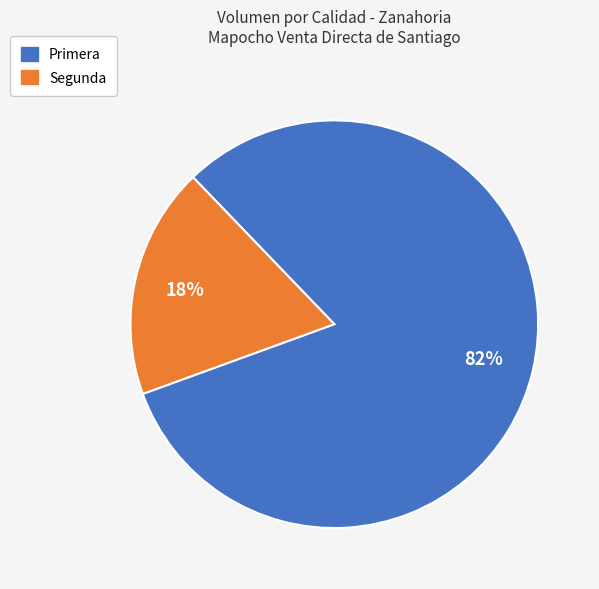

Does Segunda represent more than half of the total?

No